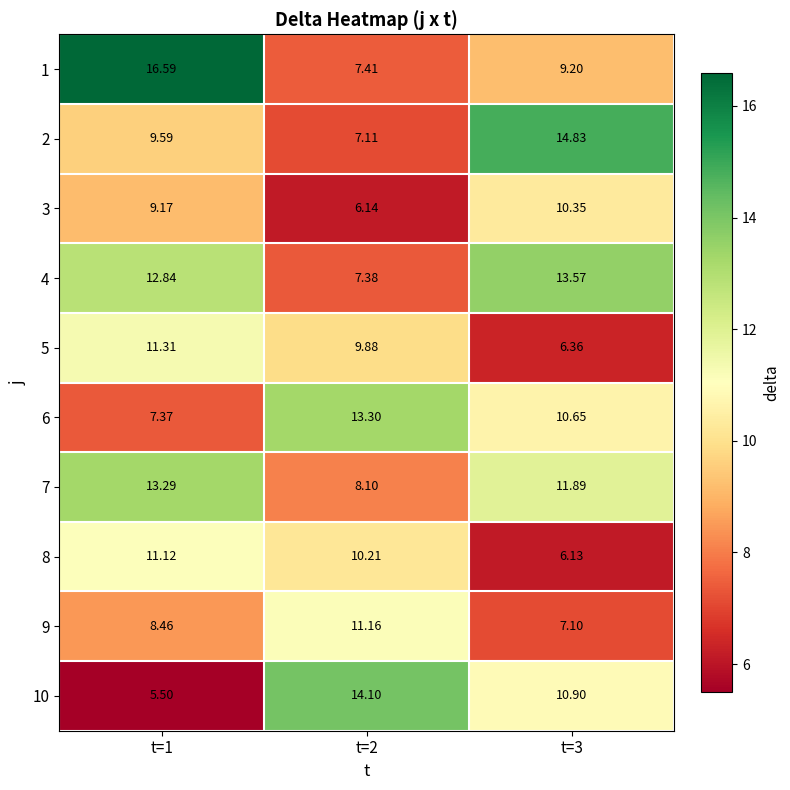

Is the value of 6 at t=3 greater than the value of 9 at t=2?

No